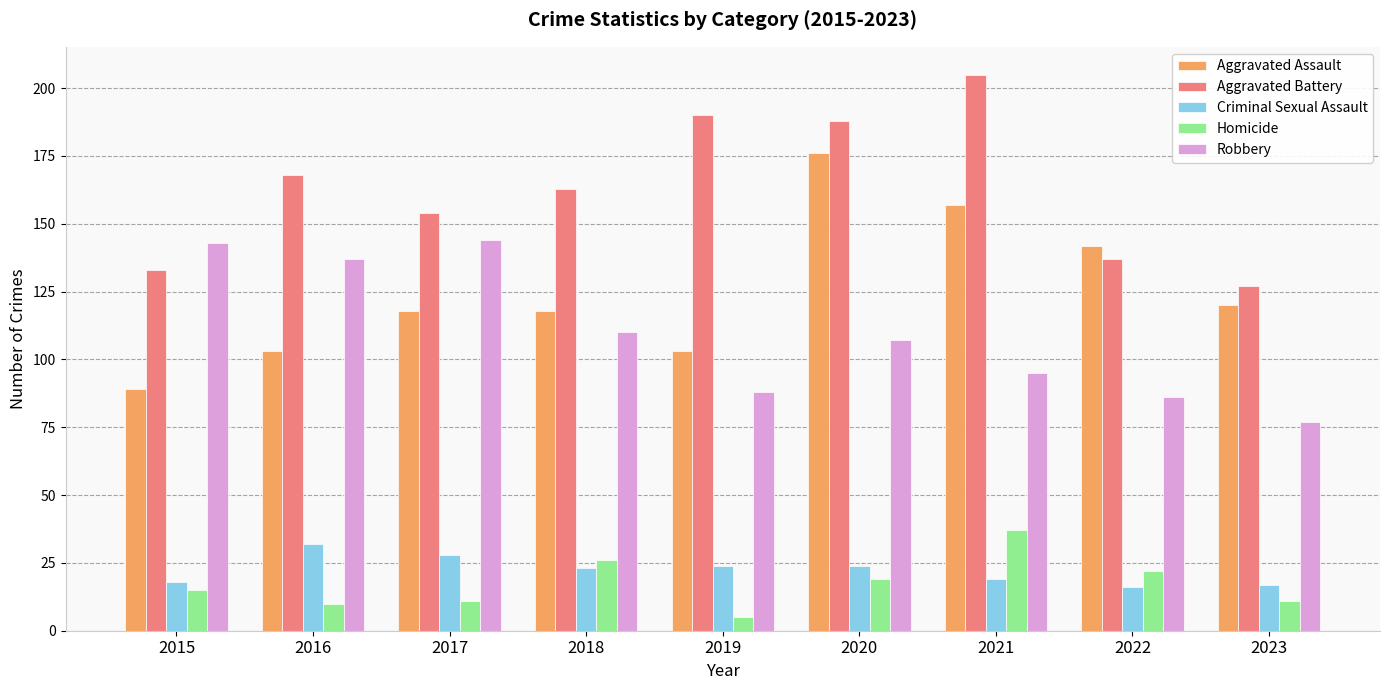

Reading left to right, list all the values displayed in this chart.

Aggravated Assault: 89	103	118	118	103	176	157	142	120
Aggravated Battery: 133	168	154	163	190	188	205	137	127
Criminal Sexual Assault: 18	32	28	23	24	24	19	16	17
Homicide: 15	10	11	26	5	19	37	22	11
Robbery: 143	137	144	110	88	107	95	86	77